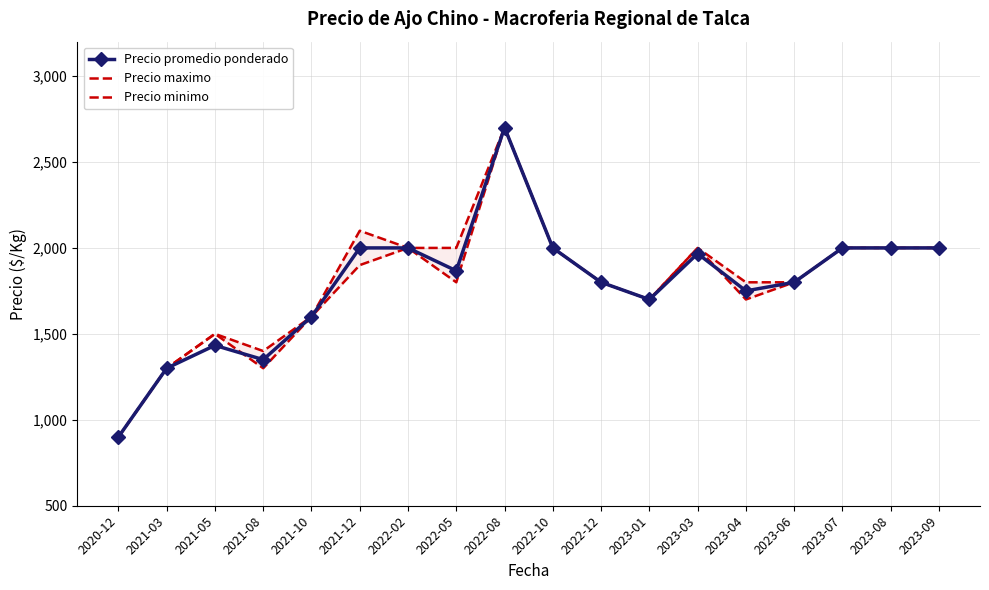

At which label does Precio minimo reach its peak?

2022-08